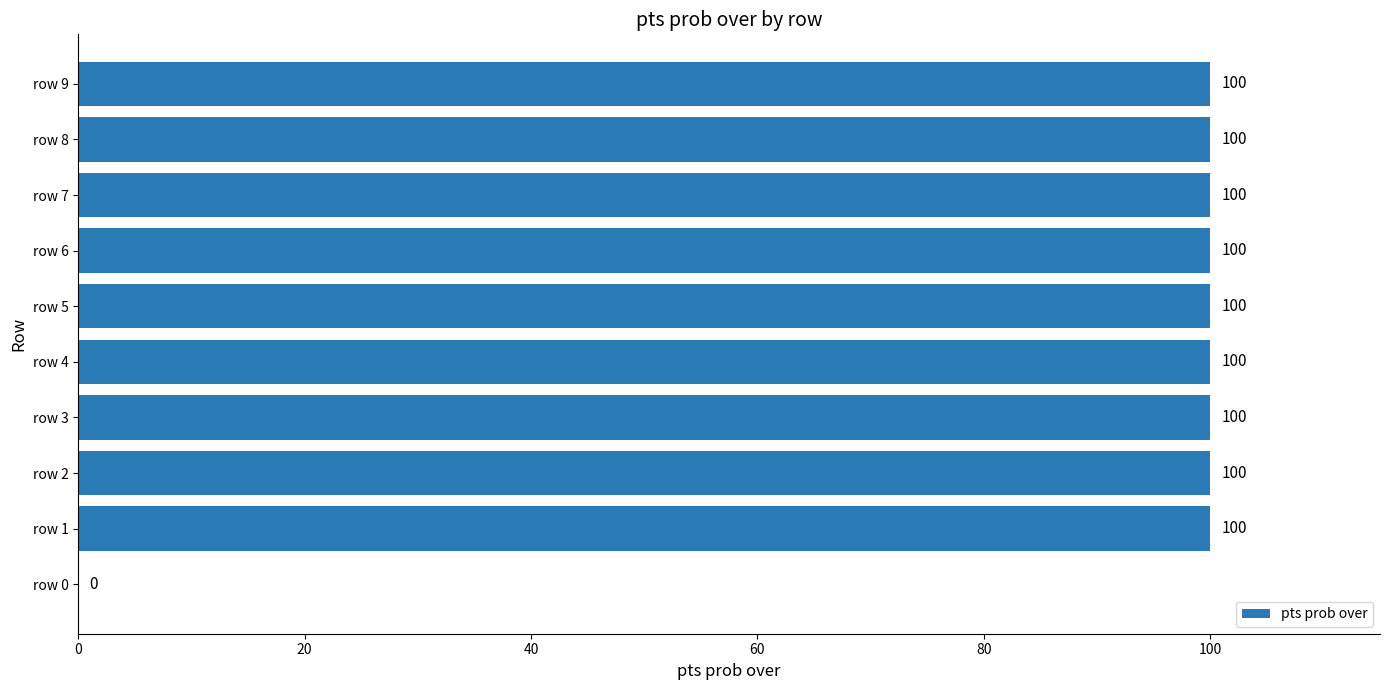

True or false: the data shows 100 at row 2.

True